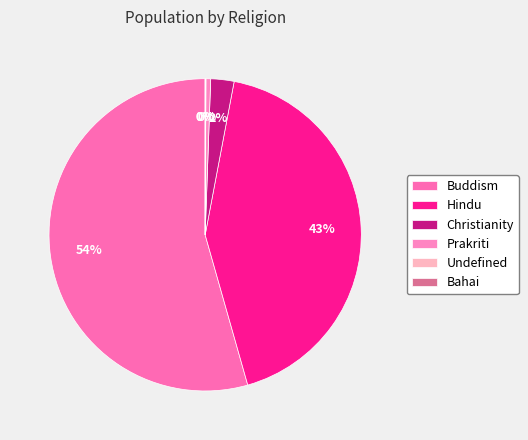

Which slice is the largest?

Buddism